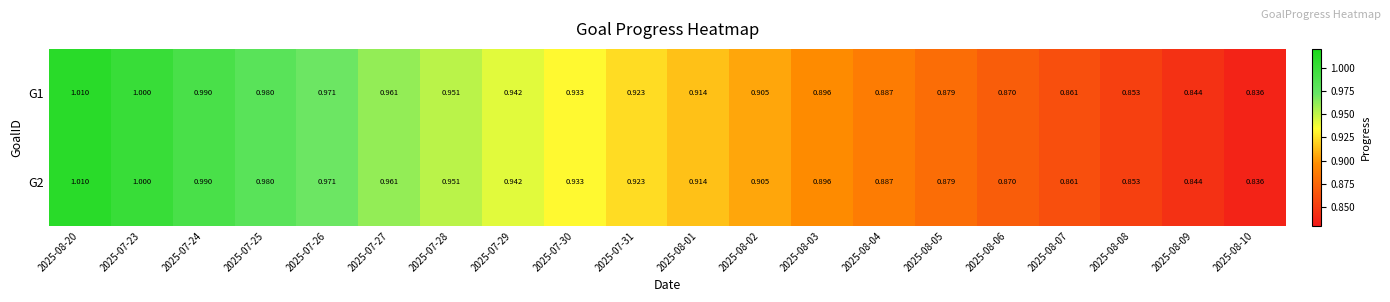

Is the value of G1 at 2025-08-08 greater than the value of G2 at 2025-07-30?

No